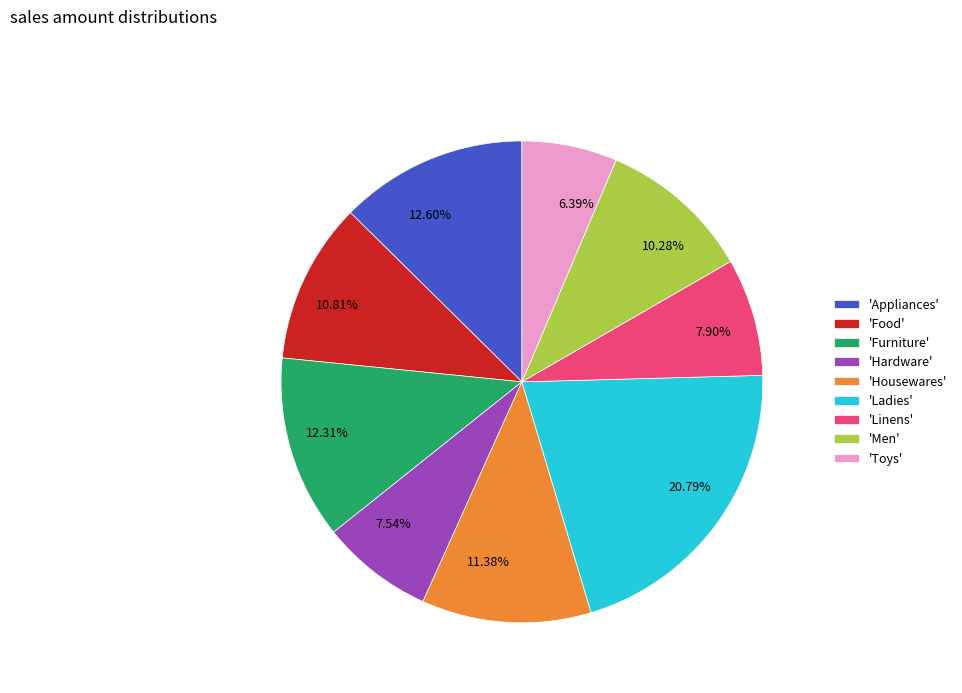

Is there a majority slice in this chart?

No